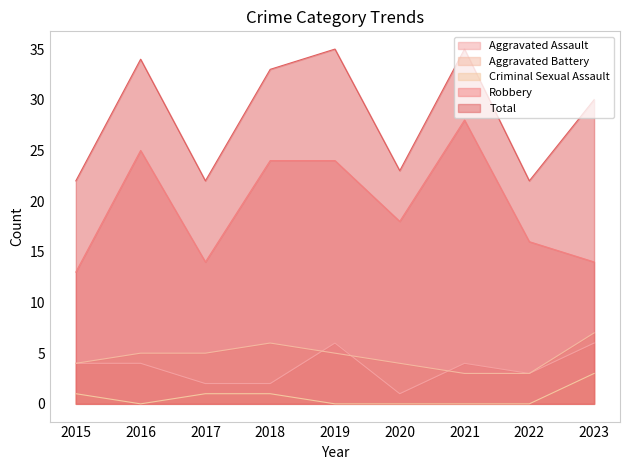

What is the greatest value displayed?

35